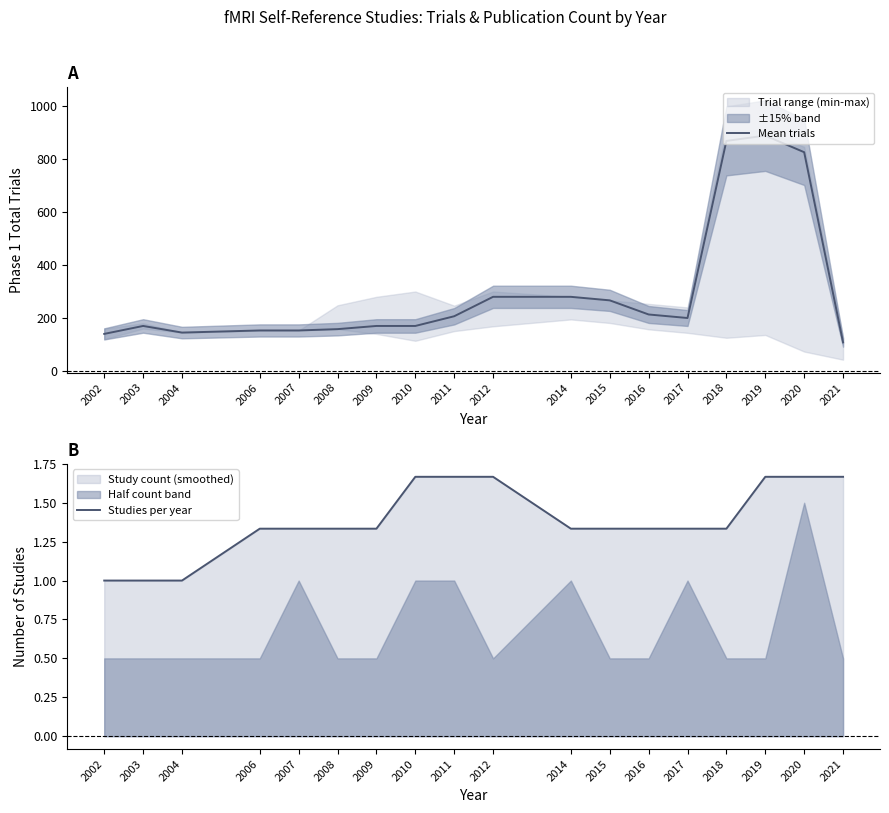

At which label does Studies per year reach its minimum?

2002